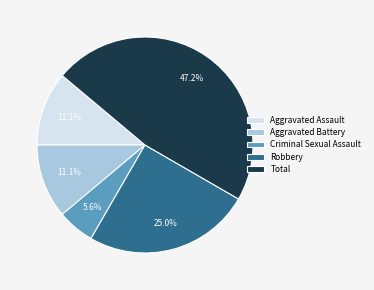

Approximately how many times larger is the value at Aggravated Battery compared to Criminal Sexual Assault?

2.0